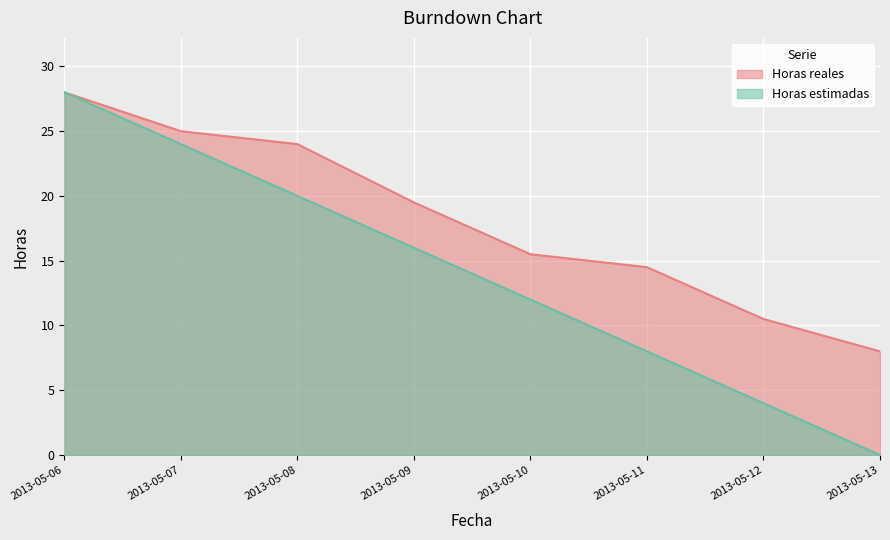

At how many categories does at least one series exceed 24?

2